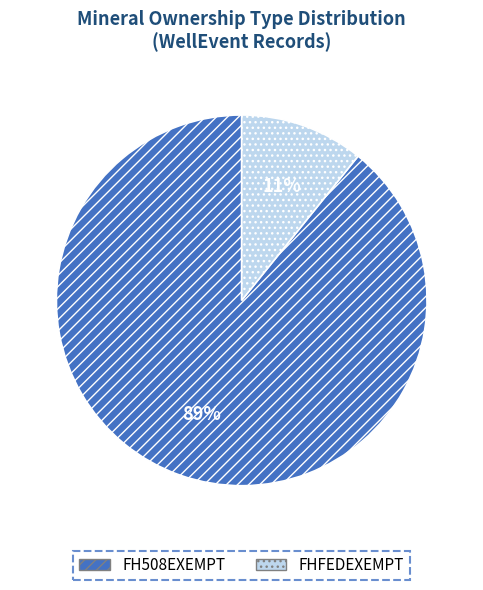

Approximately how many times larger is the value at FHFEDEXEMPT compared to FH508EXEMPT?

0.1